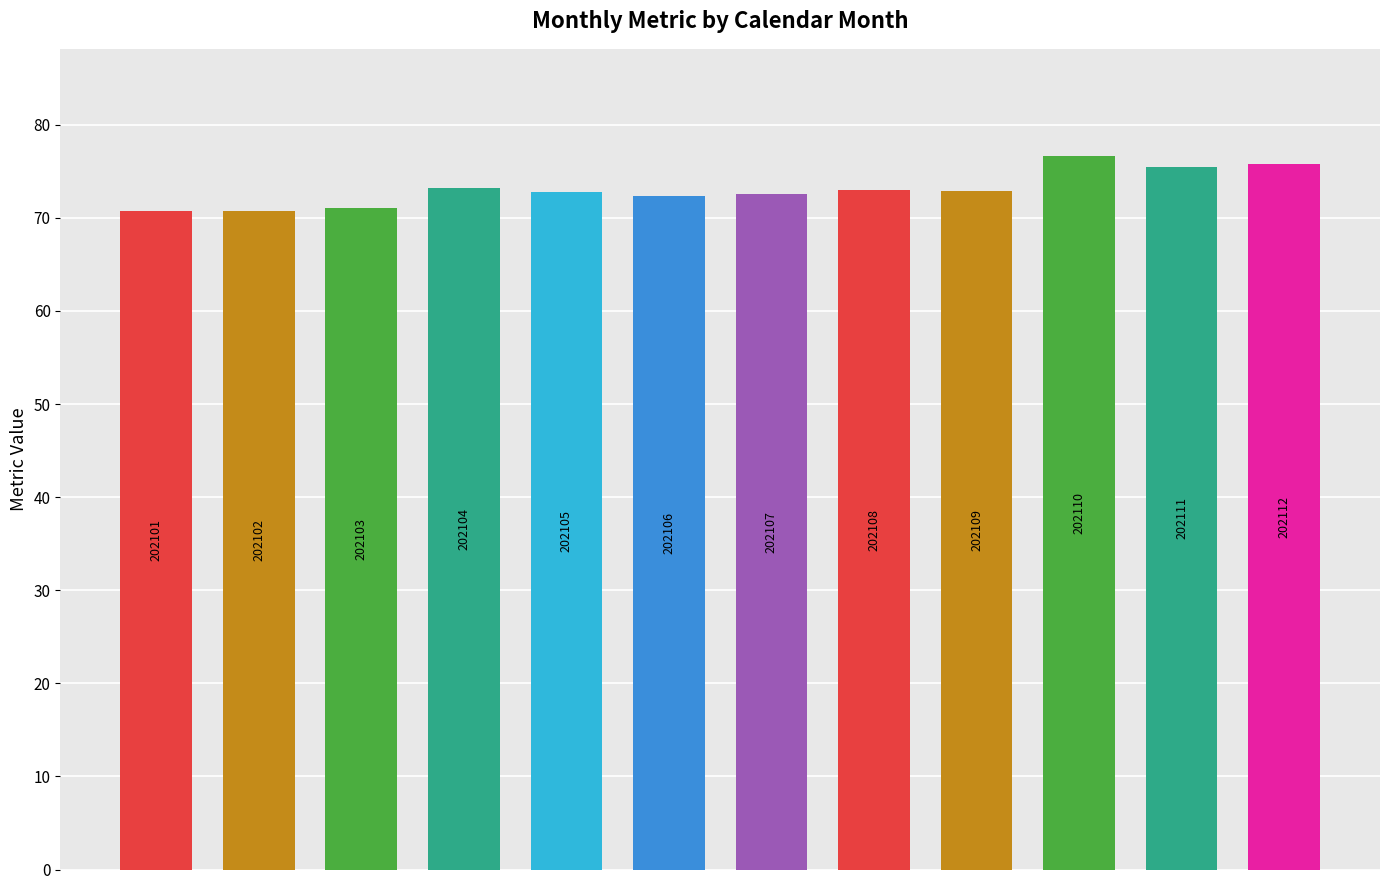

List the labels in order of value, smallest first.

0, 1, 2, 5, 6, 4, 8, 7, 3, 10, 11, 9